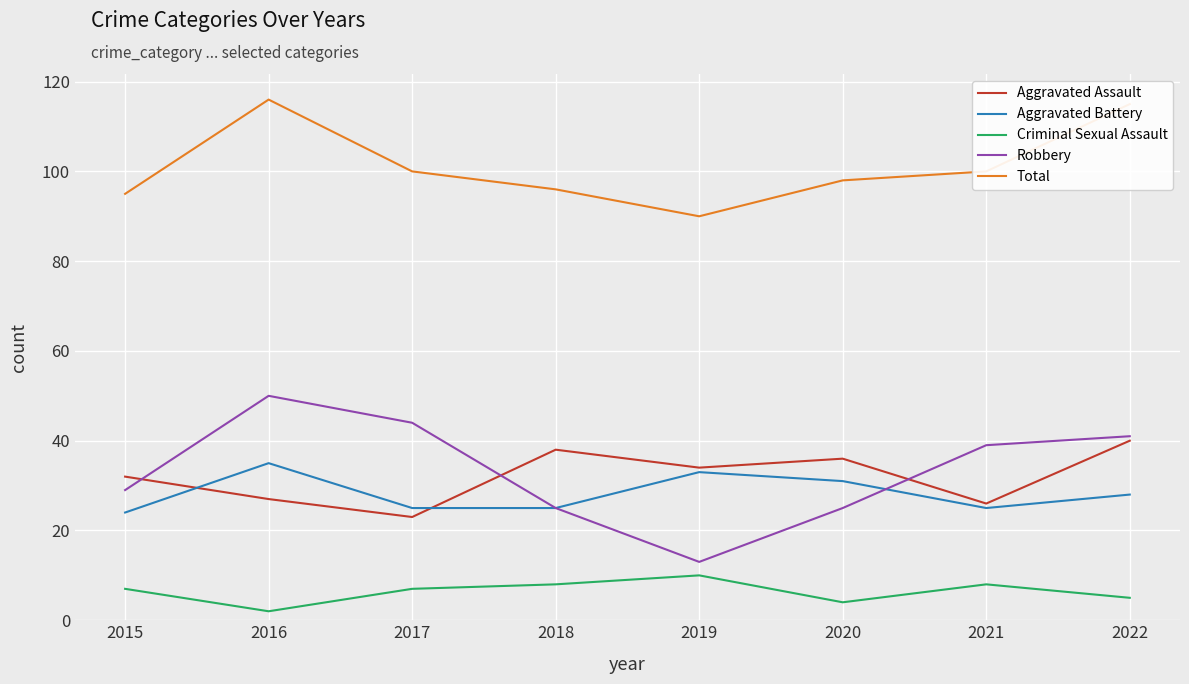

The Total series shows 100 at 2017. True or false?

True